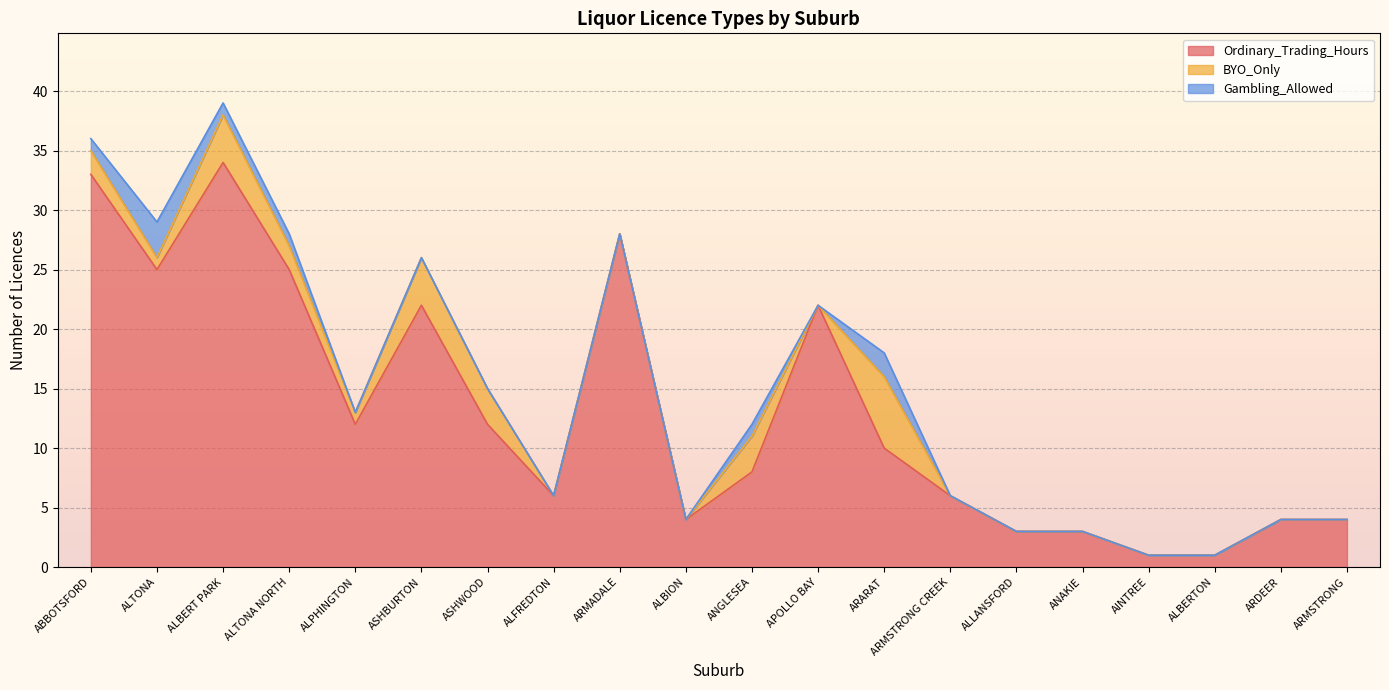

Where is the first local minimum for BYO_Only?

ALTONA